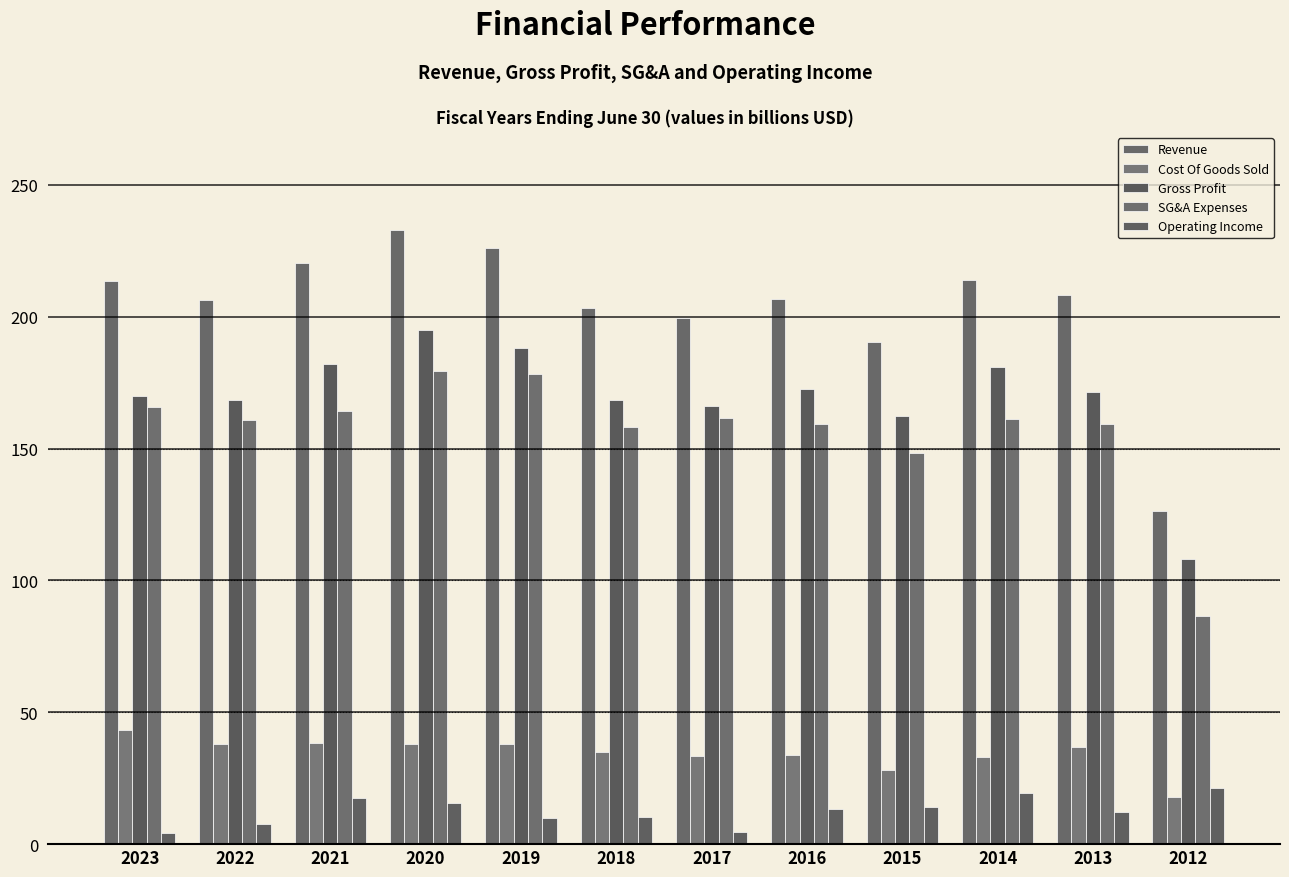

What is the value of the Gross Profit bar at the 10th from the left?

180.8